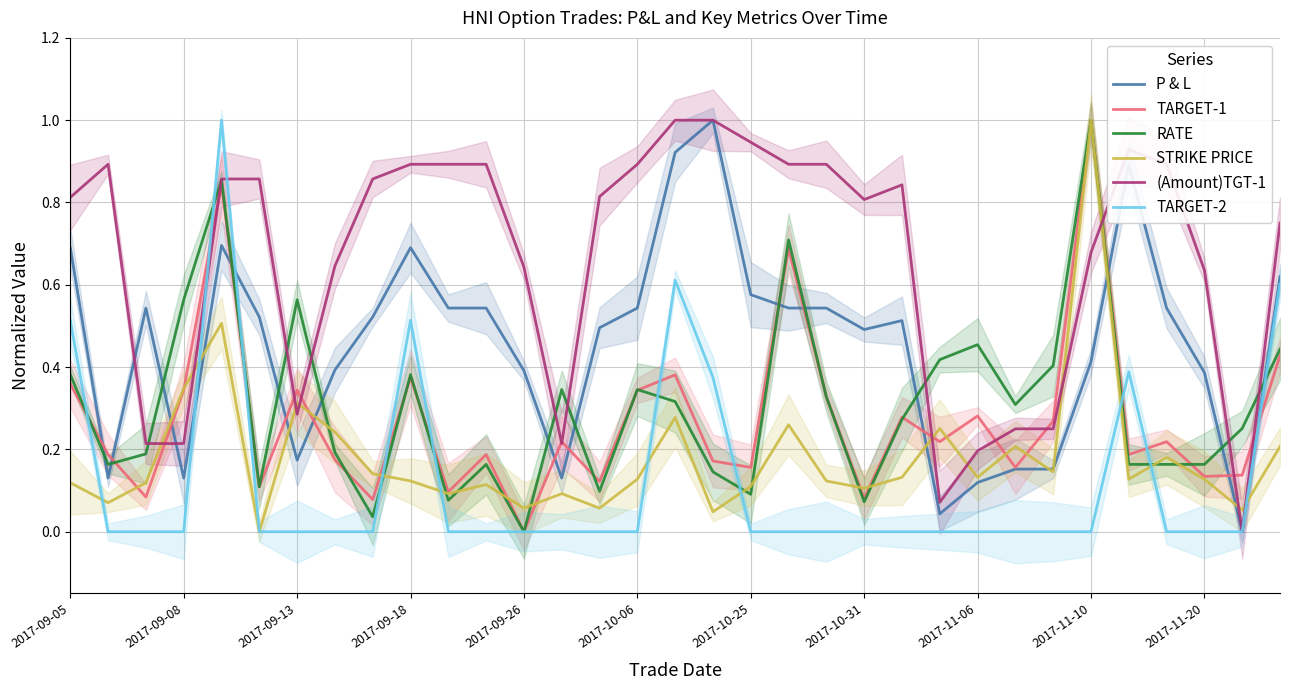

What is the sum of all TARGET-2 values?

4.0